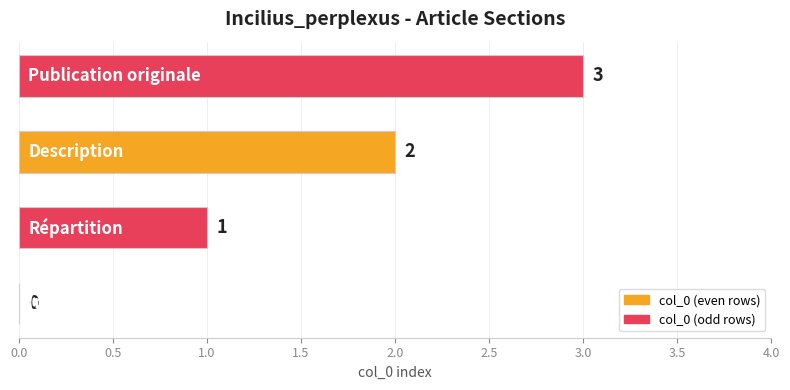

What is the sum of all values?

6